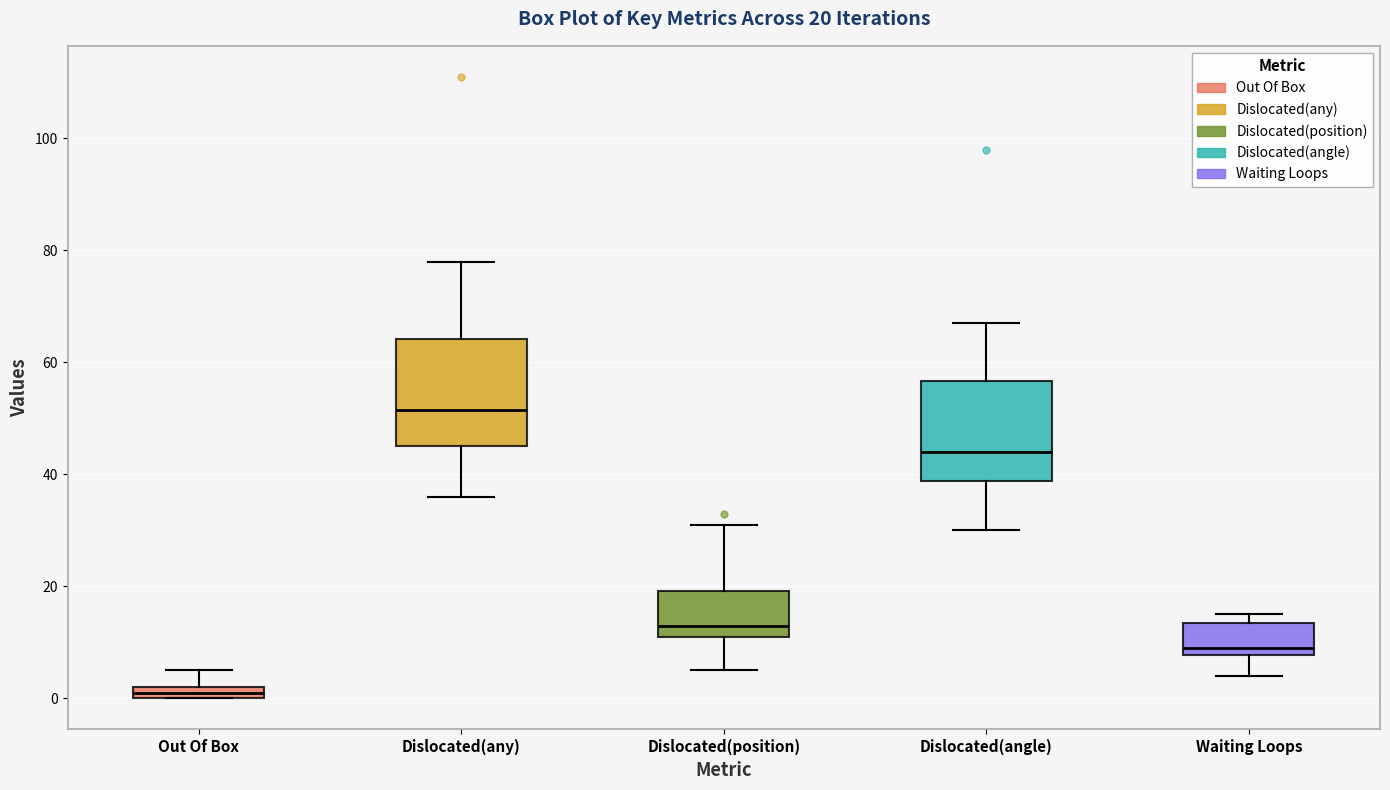

Which box has the highest median line?

Dislocated(any)